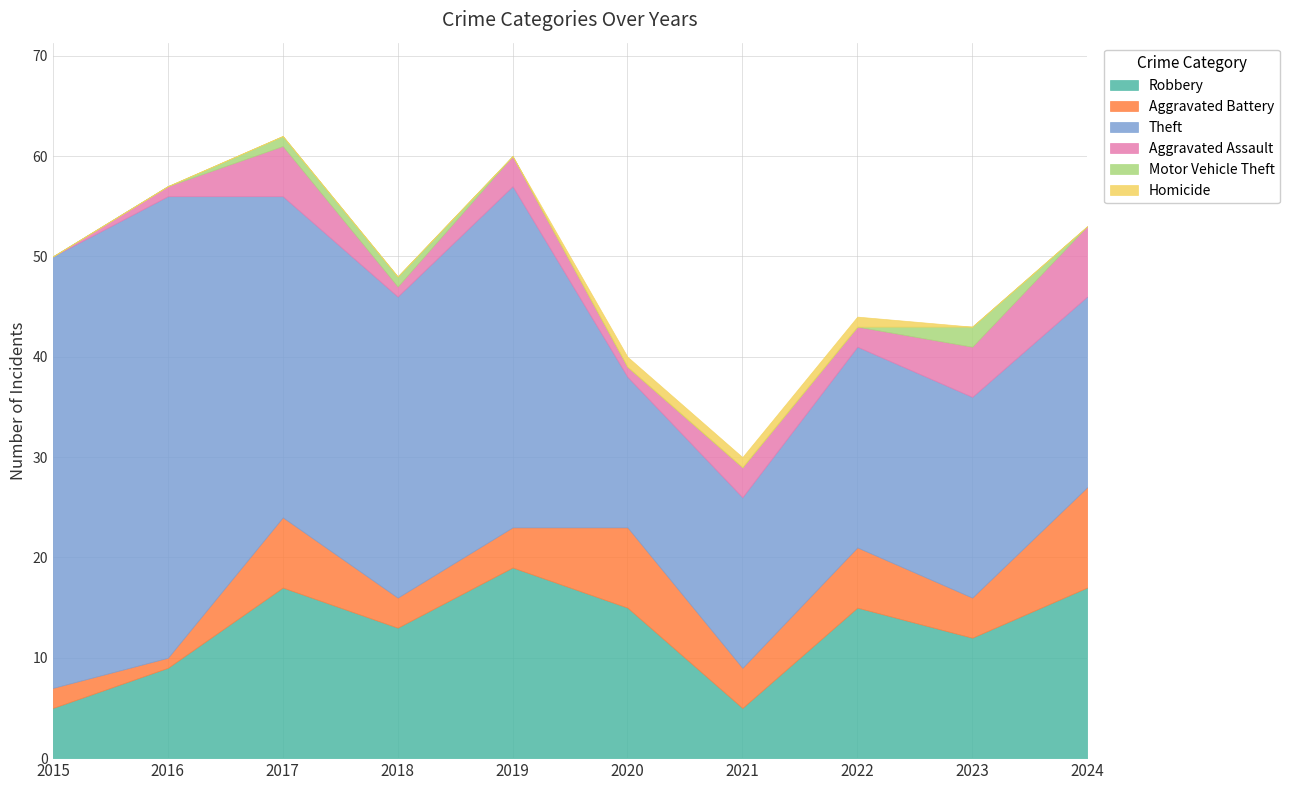

How many values in the Motor Vehicle Theft series exceed 0?

3